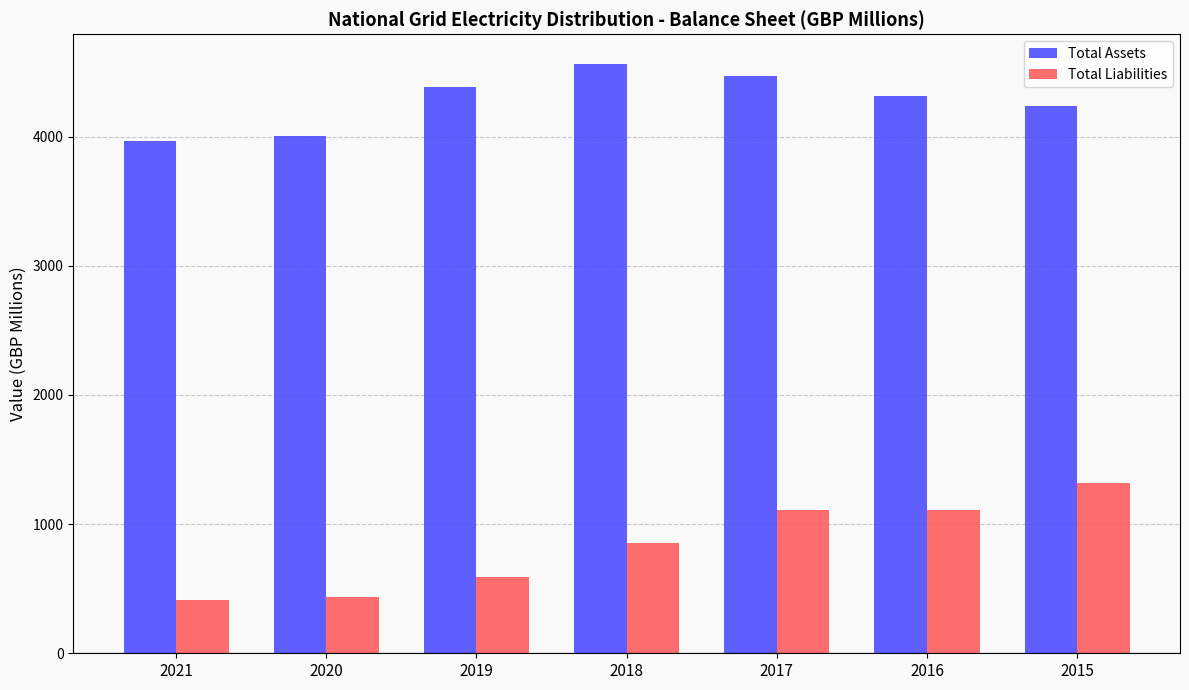

Rank the series at 2021 from highest to lowest value.

Total Assets, Total Liabilities